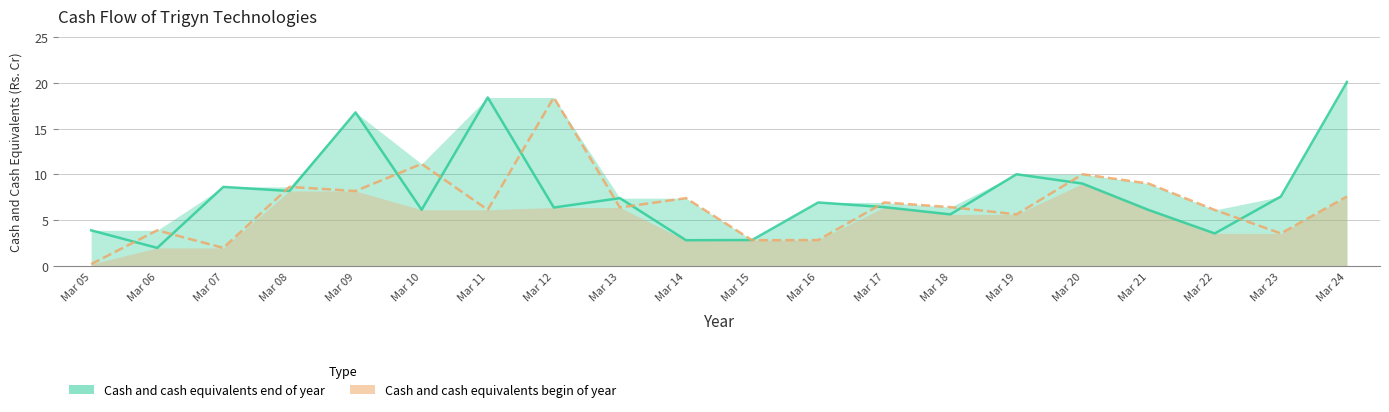

What is the highest value of the Cash and cash equivalents begin of year series?

18.4